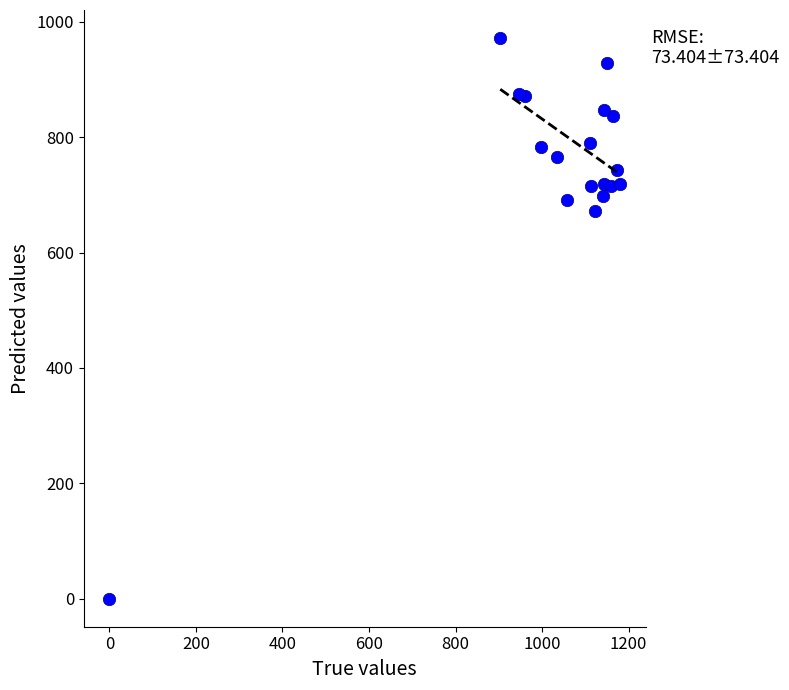

What Y value in the scatter plot is closest to 486?

671.6